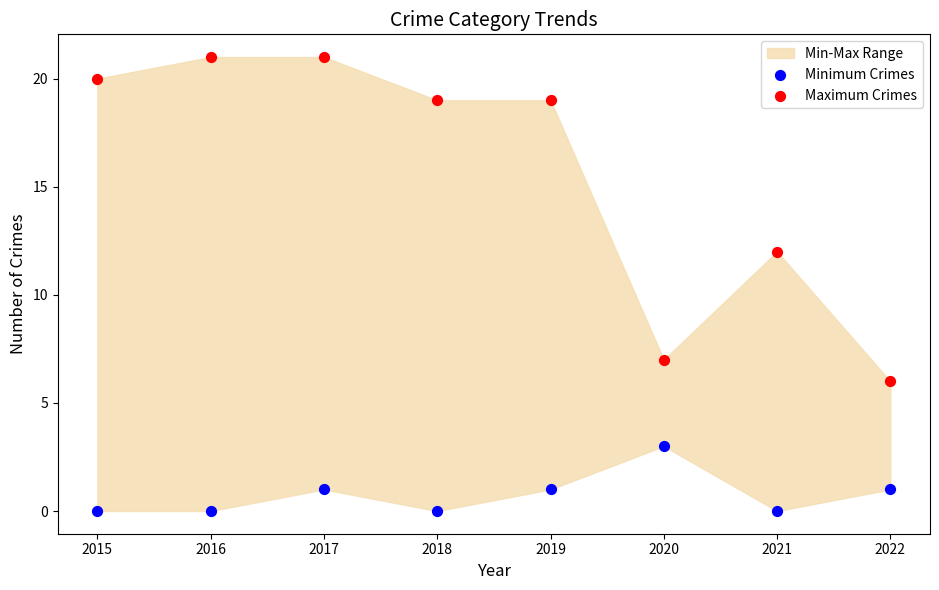

Which series has the widest spread of Y values?

Maximum Crimes